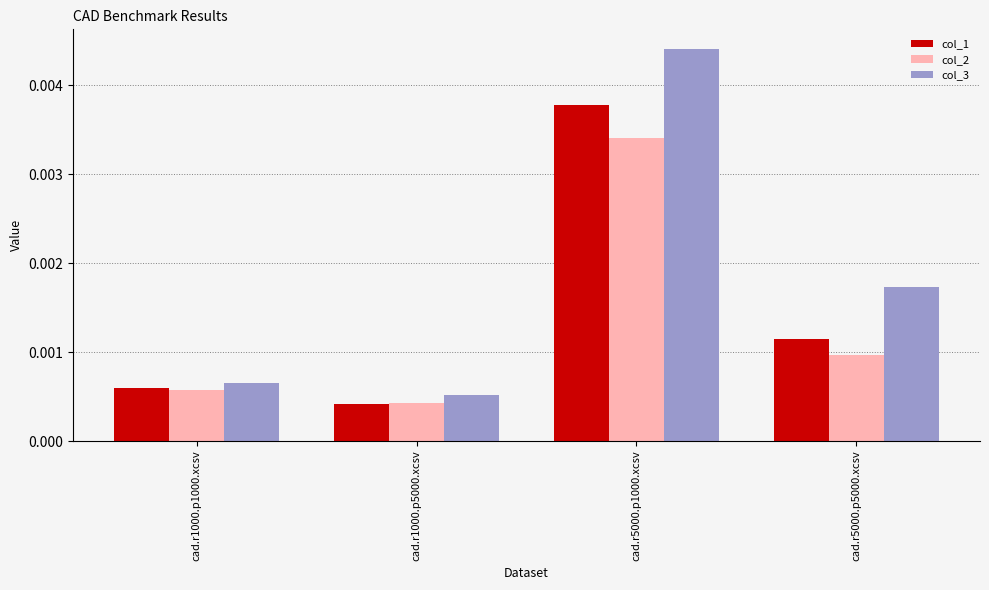

What is the label of the 2nd bar from the left?

cad.r1000.p5000.xcsv